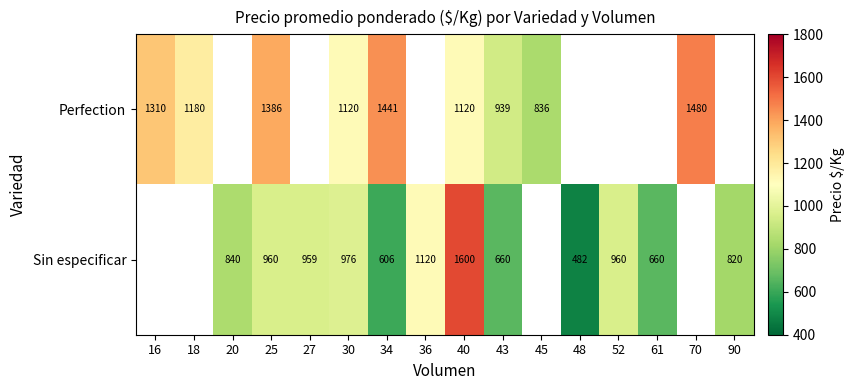

At how many categories does at least one series exceed 1430?

3